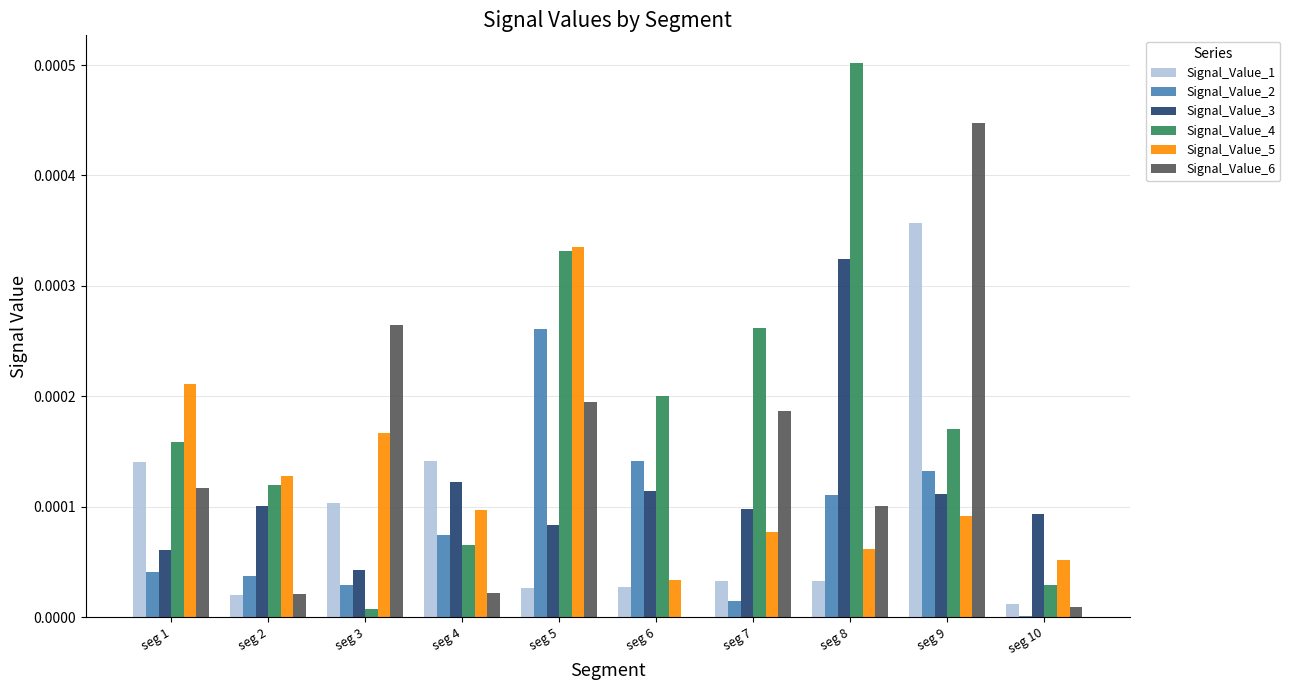

Which category has the highest value across all series?

seg 8